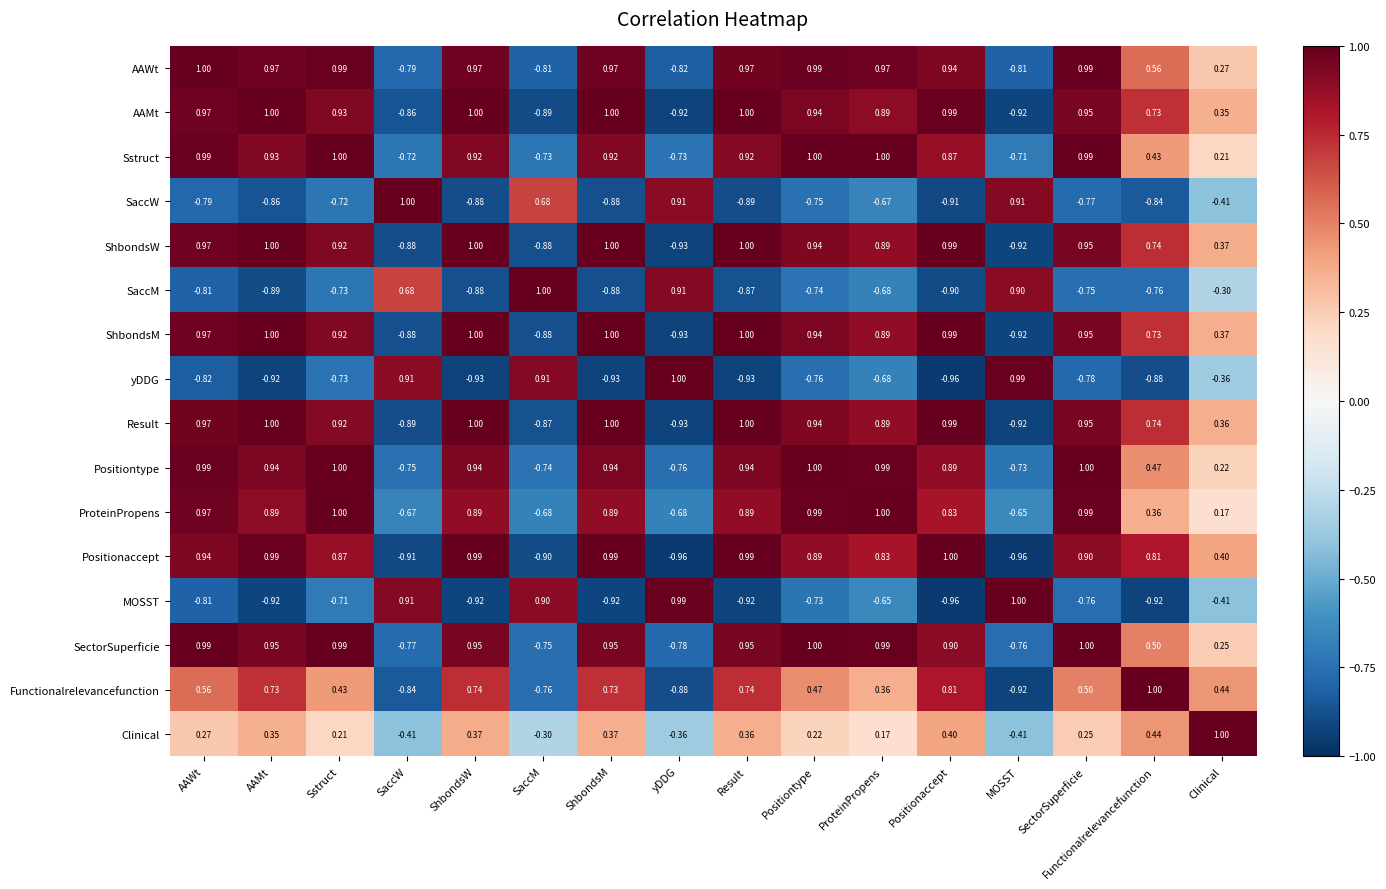

How many values in the yDDG series are below 0?

12